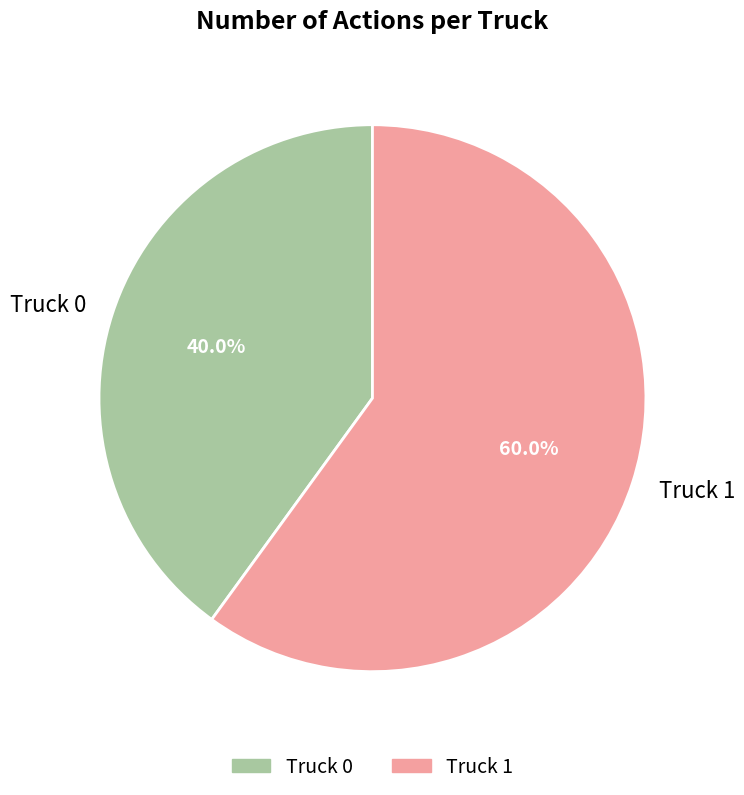

Does Truck 1 account for over 50% of the chart?

Yes